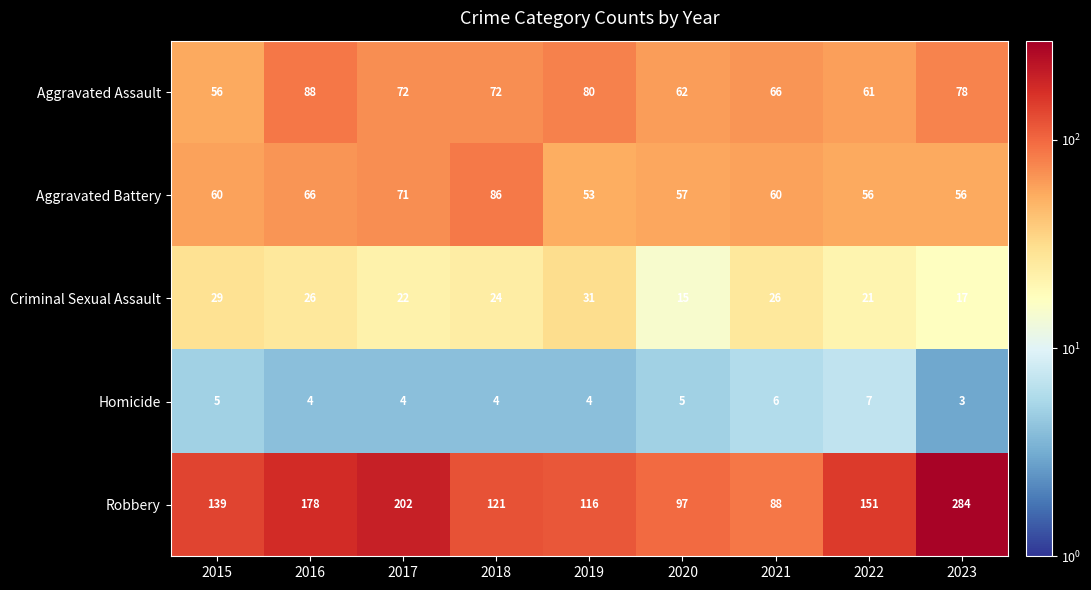

At 2023, list the series in order from largest to smallest.

Robbery, Aggravated Assault, Aggravated Battery, Criminal Sexual Assault, Homicide